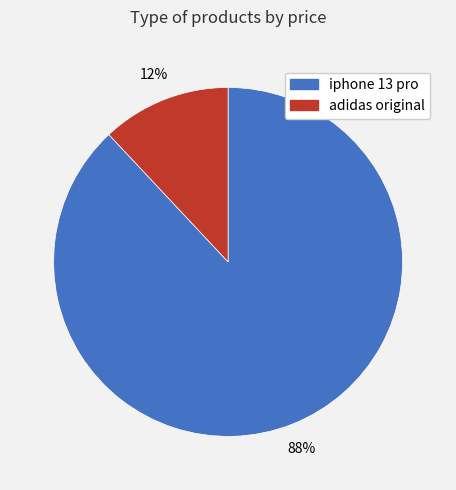

To the nearest percent, what portion does iphone 13 pro represent?

88%